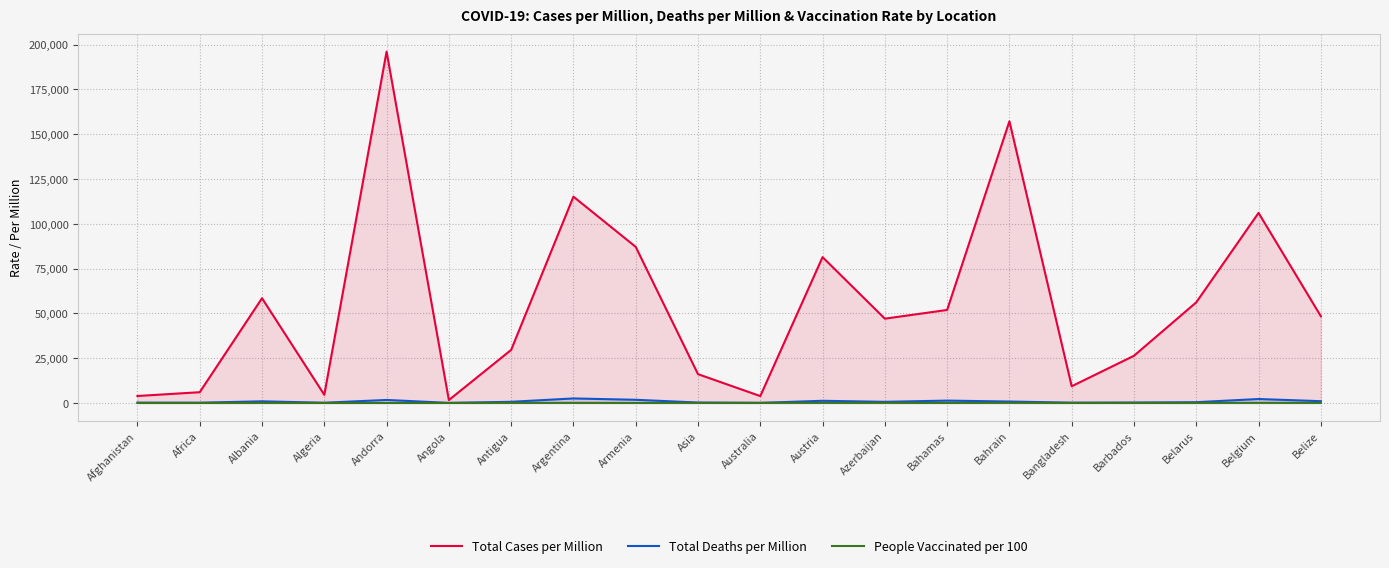

Rank the series by their maximum value, from lowest to highest.

People Vaccinated per 100, Total Deaths per Million, Total Cases per Million